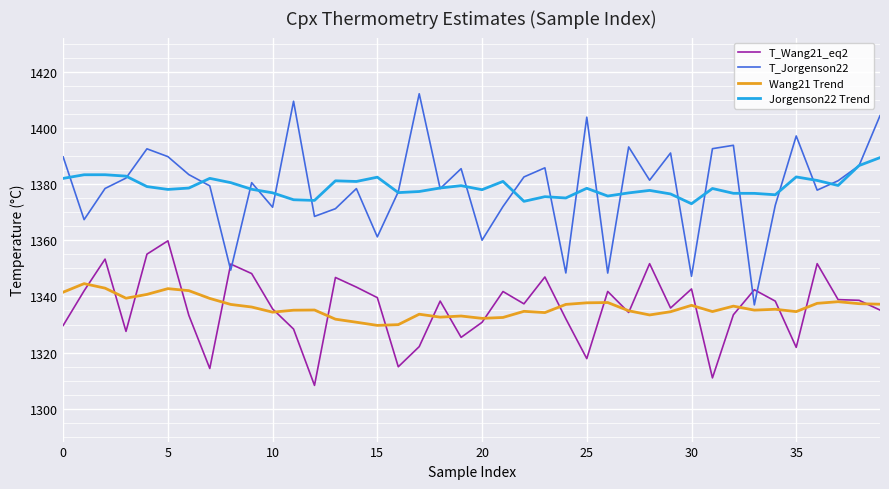

What are all the series names shown in the legend?

T_Wang21_eq2, T_Jorgenson22, Wang21 Trend, Jorgenson22 Trend